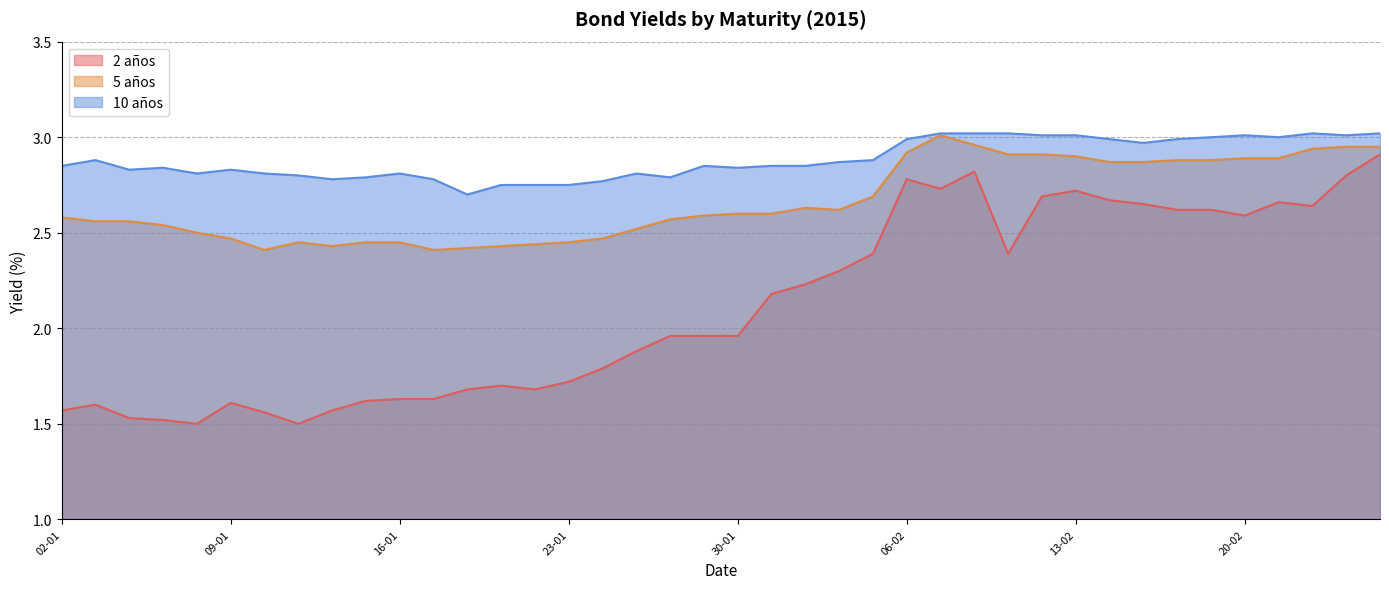

Reading right to left, what are all the values shown in this chart?

2 años: 2.9	2.8	2.6	2.7	2.6	2.6	2.6	2.6	2.7	2.7	2.7	2.4	2.8	2.7	2.8	2.4	2.3	2.2	2.2	2.0	2.0	2.0	1.9	1.8	1.7	1.7	1.7	1.7	1.6	1.6	1.6	1.6	1.5	1.6	1.6	1.5	1.5	1.5	1.6	1.6
5 años: 3.0	3.0	2.9	2.9	2.9	2.9	2.9	2.9	2.9	2.9	2.9	2.9	3.0	3.0	2.9	2.7	2.6	2.6	2.6	2.6	2.6	2.6	2.5	2.5	2.5	2.4	2.4	2.4	2.4	2.5	2.5	2.4	2.5	2.4	2.5	2.5	2.5	2.6	2.6	2.6
10 años: 3.0	3.0	3.0	3.0	3.0	3.0	3.0	3.0	3.0	3.0	3.0	3.0	3.0	3.0	3.0	2.9	2.9	2.9	2.9	2.8	2.9	2.8	2.8	2.8	2.8	2.8	2.8	2.7	2.8	2.8	2.8	2.8	2.8	2.8	2.8	2.8	2.8	2.8	2.9	2.9